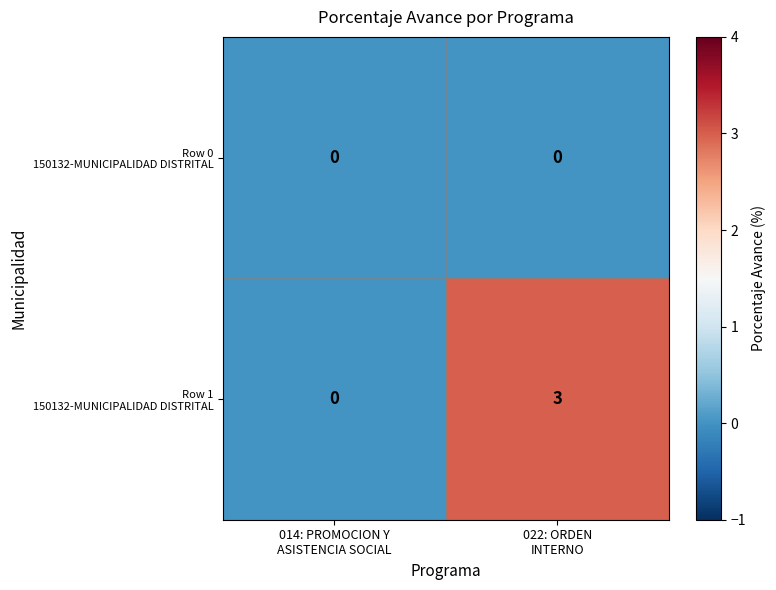

At how many categories does at least one series exceed 2?

1